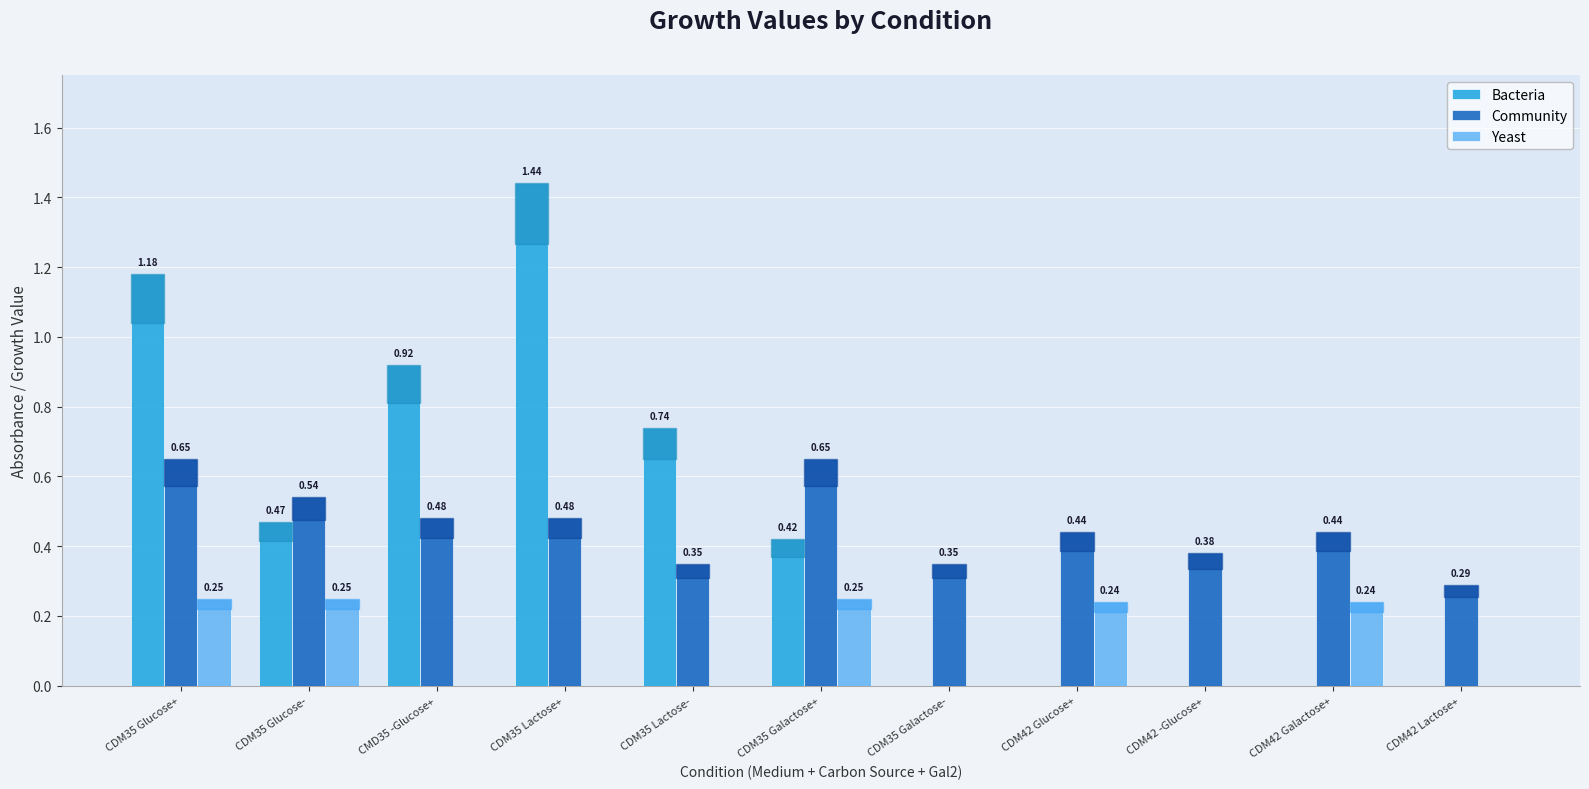

Is the value of Bacteria at CMD35 -Glucose+ greater than the value of Yeast at CDM35 Lactose-?

Yes